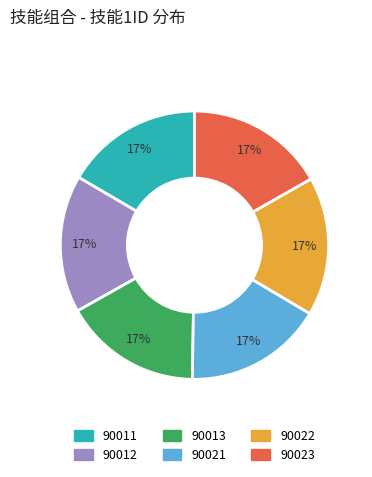

What percentage is the 90012 slice, to the nearest percent?

17%